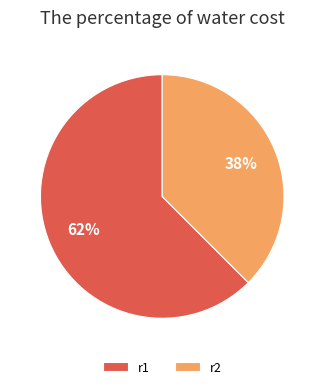

What is the smallest slice in the pie chart?

r2